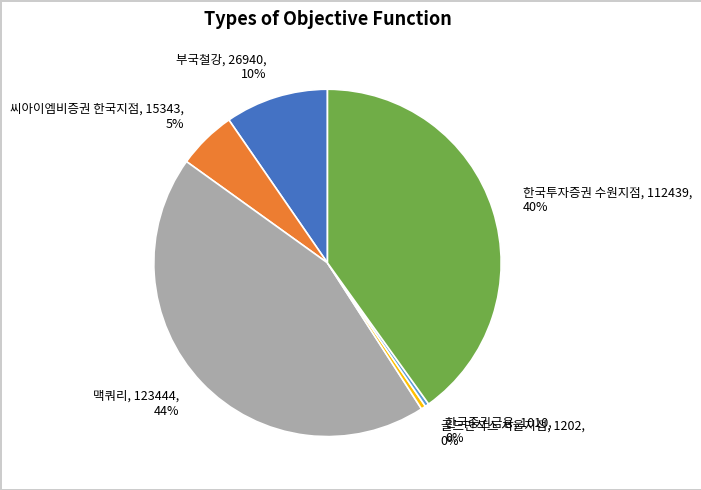

To the nearest percent, what percentage of the pie is 씨아이엠비증권 한국지점?

5%